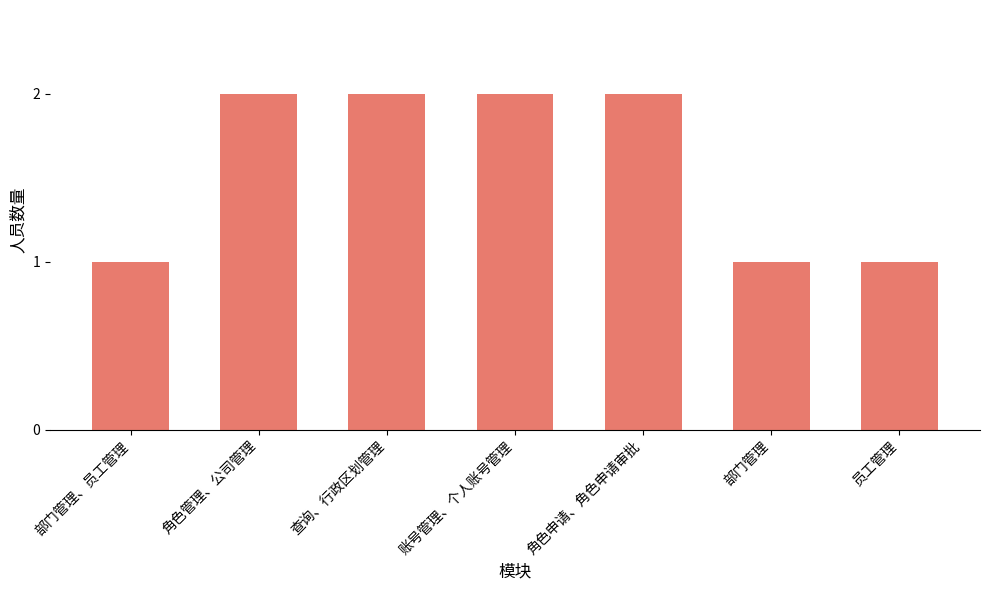

Which has a higher value, 角色管理、公司管理 or 部门管理、员工管理?

角色管理、公司管理